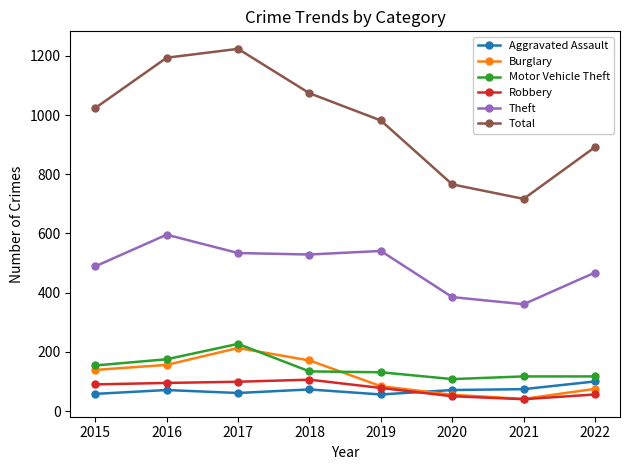

What is the spread (max minus min) of values at 2022?

836